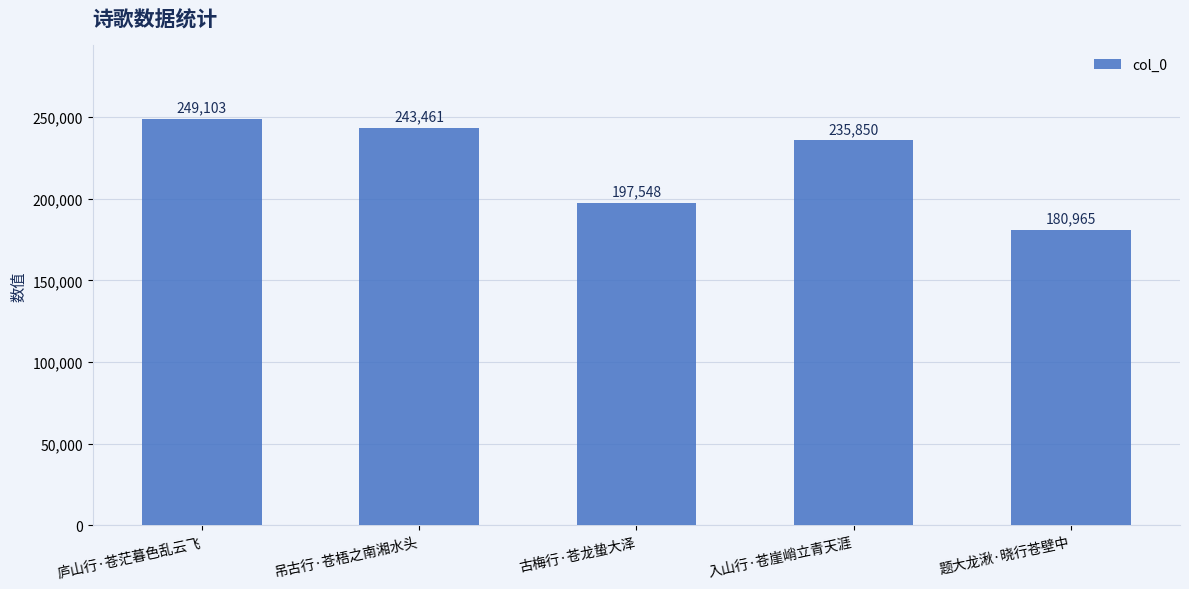

Which category has the highest value across all series?

庐山行·苍茫暮色乱云飞